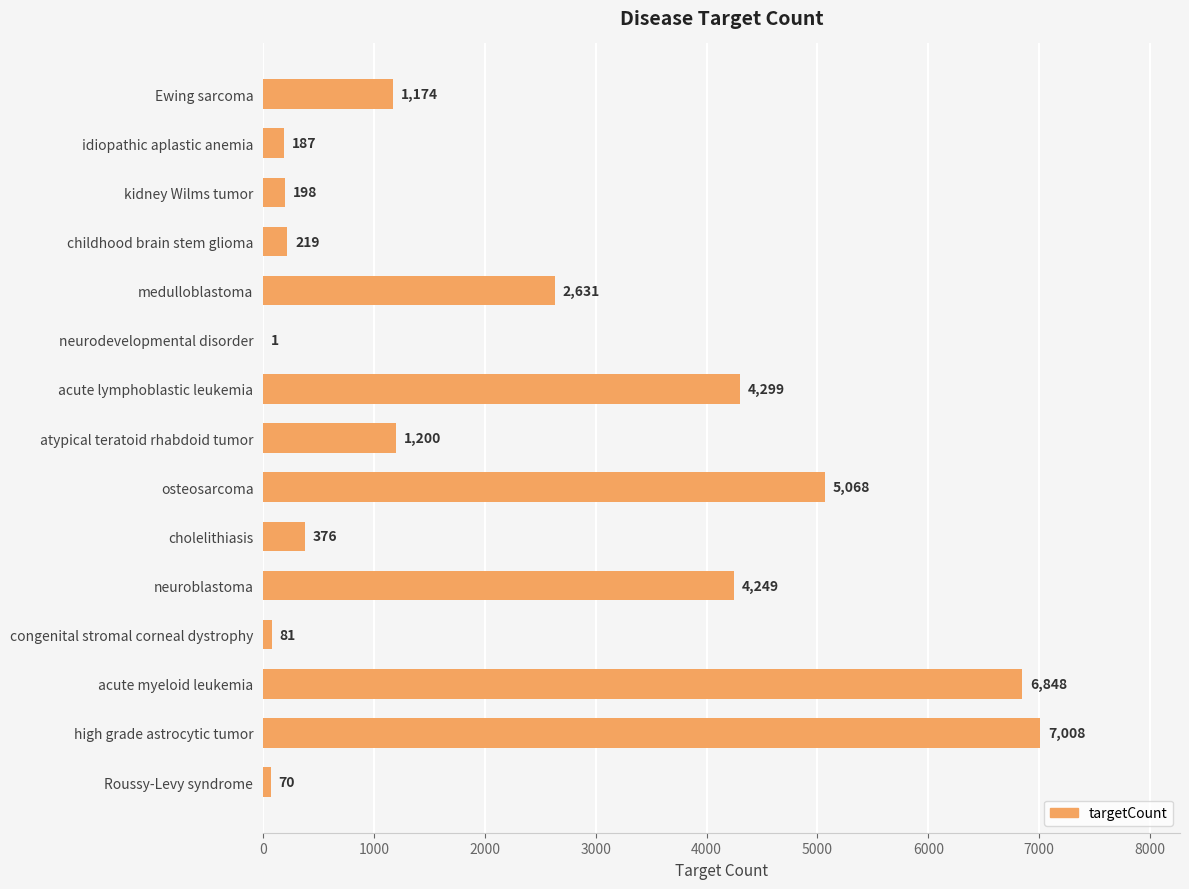

The chart shows a value of 7008 at high grade astrocytic tumor. True or false?

True